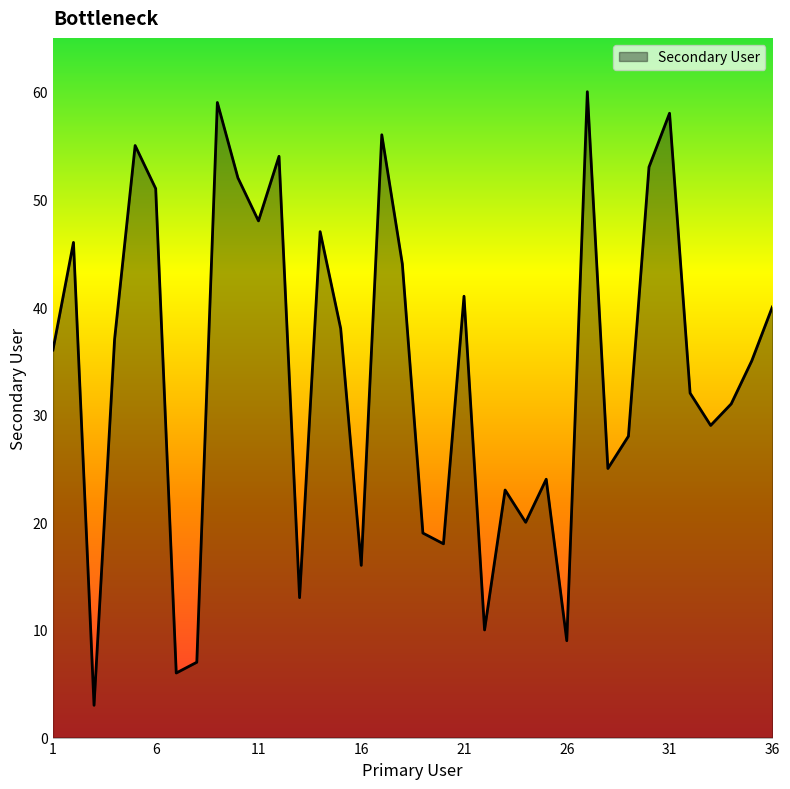

What is the smallest value displayed?

3